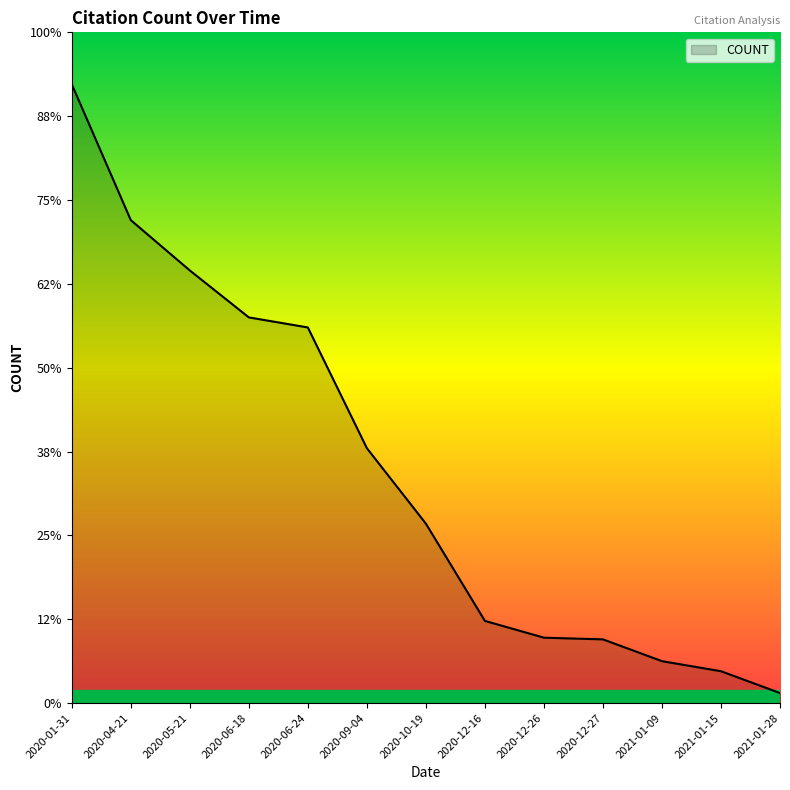

Does the chart have visible grid lines?

No